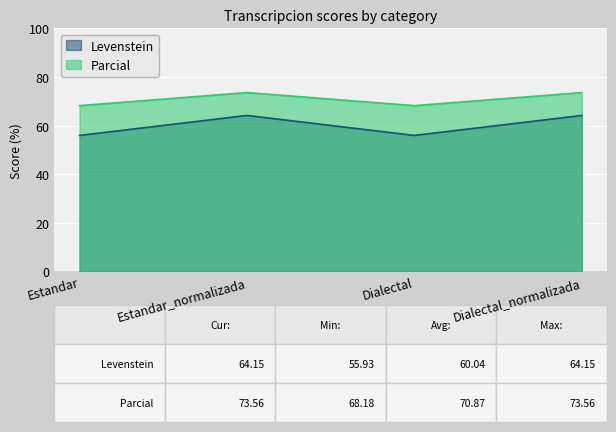

True or false: Parcial has a value of 73.6 at Dialectal_normalizada.

True